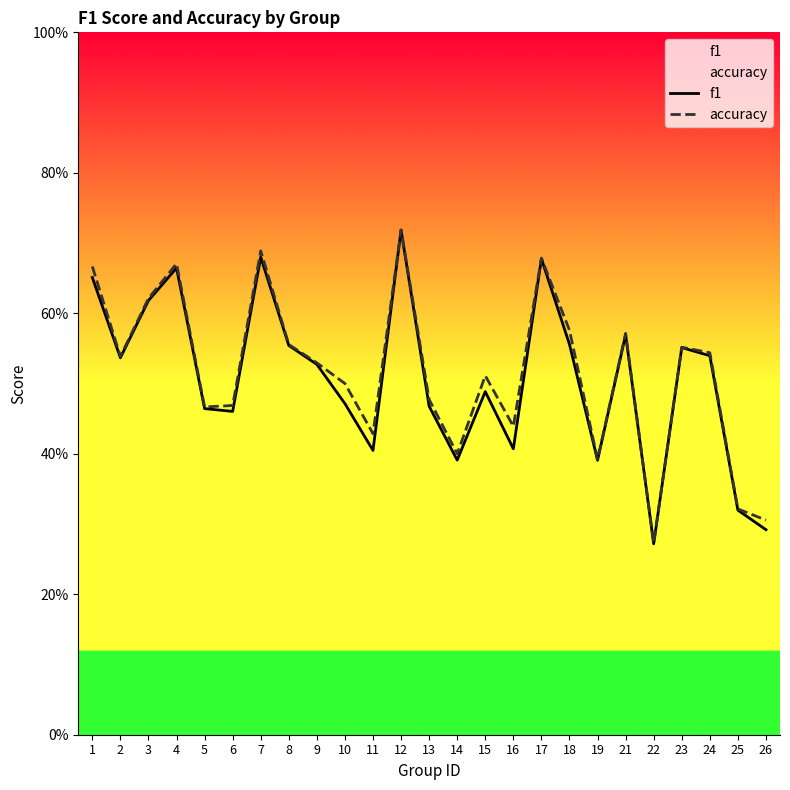

Reading left to right, list all the values displayed in this chart.

f1: 1=0.7	2=0.5	3=0.6	4=0.7	5=0.5	6=0.5	7=0.7	8=0.6	9=0.5	10=0.5	11=0.4	12=0.7	13=0.5	14=0.4	15=0.5	16=0.4	17=0.7	18=0.6	19=0.4	21=0.6	22=0.3	23=0.6	24=0.5	25=0.3	26=0.3
accuracy: 1=0.7	2=0.5	3=0.6	4=0.7	5=0.5	6=0.5	7=0.7	8=0.6	9=0.5	10=0.5	11=0.4	12=0.7	13=0.5	14=0.4	15=0.5	16=0.4	17=0.7	18=0.6	19=0.4	21=0.6	22=0.3	23=0.6	24=0.5	25=0.3	26=0.3